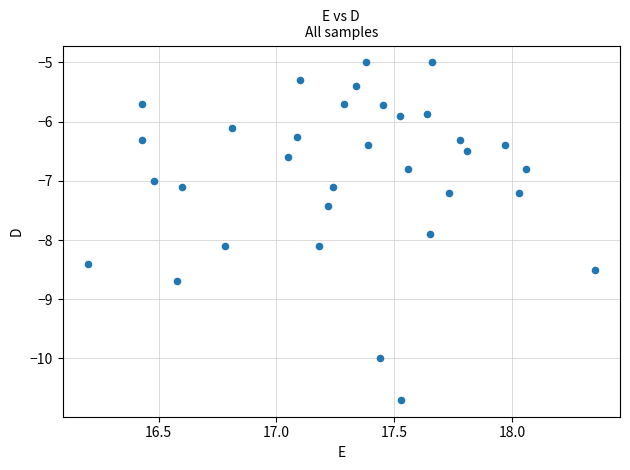

What is the range of X values (max minus min)?

2.2